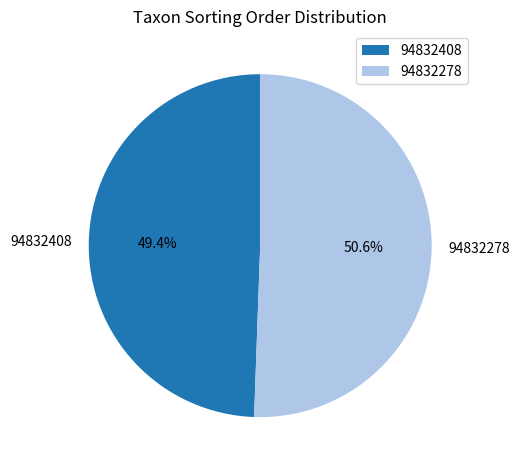

True or false: 94832278 accounts for 36% of the total.

False